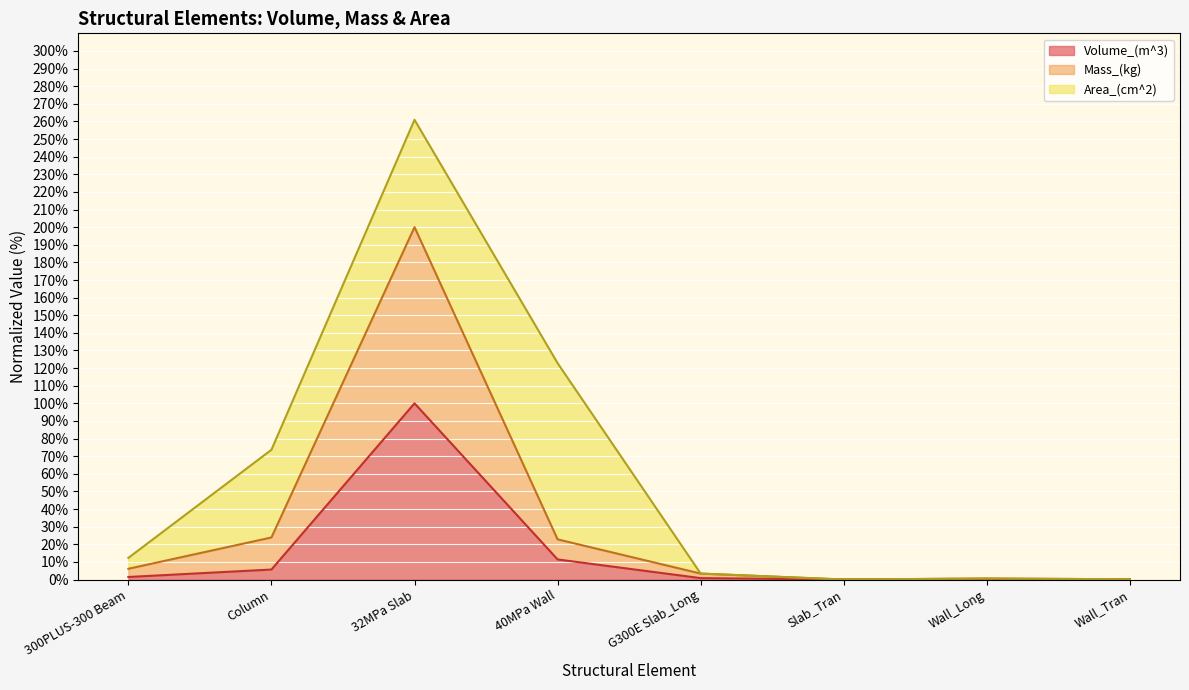

What is the average value of the Mass_(kg) series?

32.1